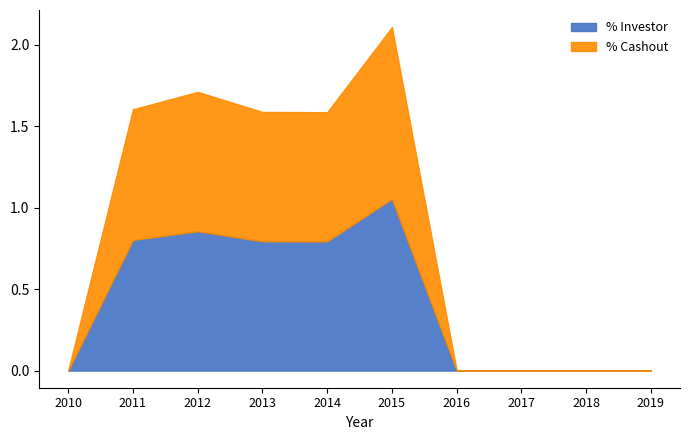

Reading left to right, list all the values displayed in this chart.

% Investor: 2010-10-15=0.0	2011-10-15=0.8	2012-10-15=0.9	2013-10-15=0.8	2014-10-15=0.8	2015-10-15=1.1	2016-10-15=0.0	2017-10-15=0.0	2018-10-15=0.0	2019-10-15=0.0
% Cashout: 2010-10-15=0.0	2011-10-15=0.8	2012-10-15=0.9	2013-10-15=0.8	2014-10-15=0.8	2015-10-15=1.1	2016-10-15=0.0	2017-10-15=0.0	2018-10-15=0.0	2019-10-15=0.0